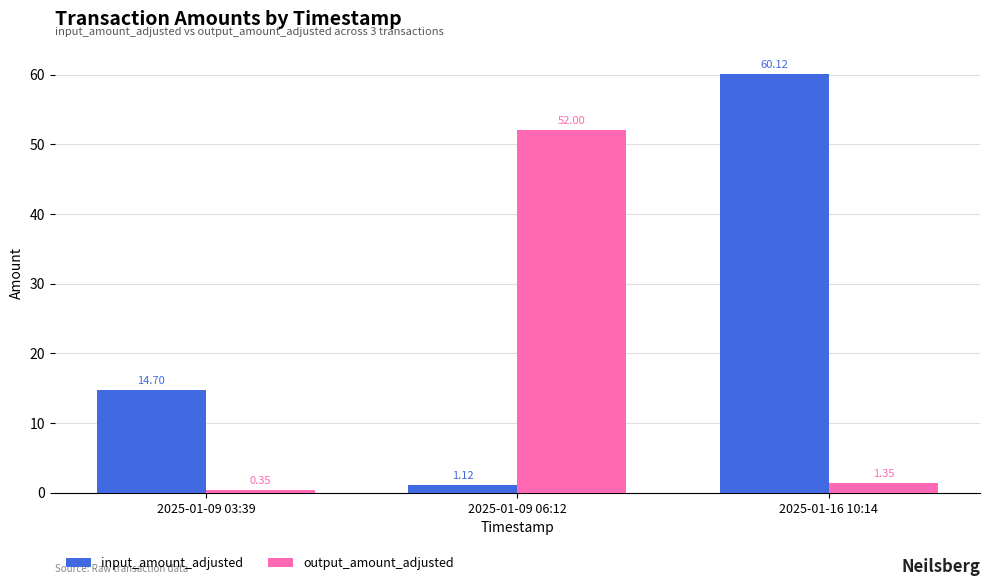

What value does the output_amount_adjusted series have at 2025-01-09 06:12?

52.0